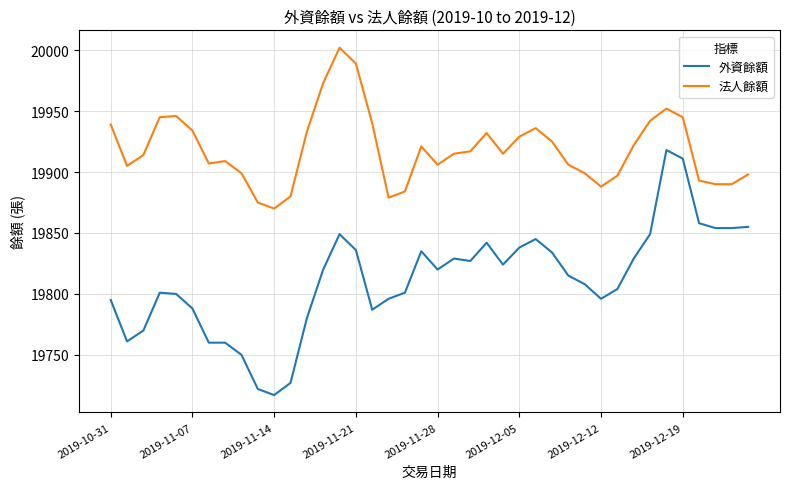

At how many categories does at least one series exceed 19960?

3